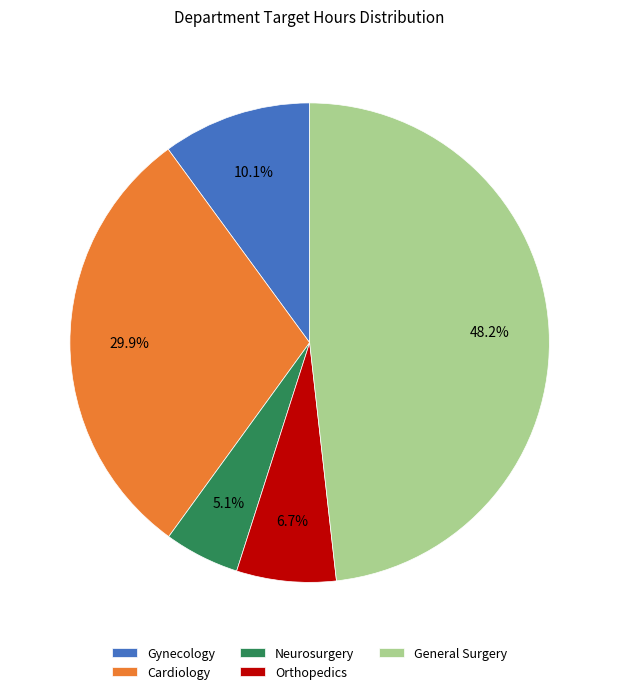

Which category has the smallest portion of the pie?

Neurosurgery